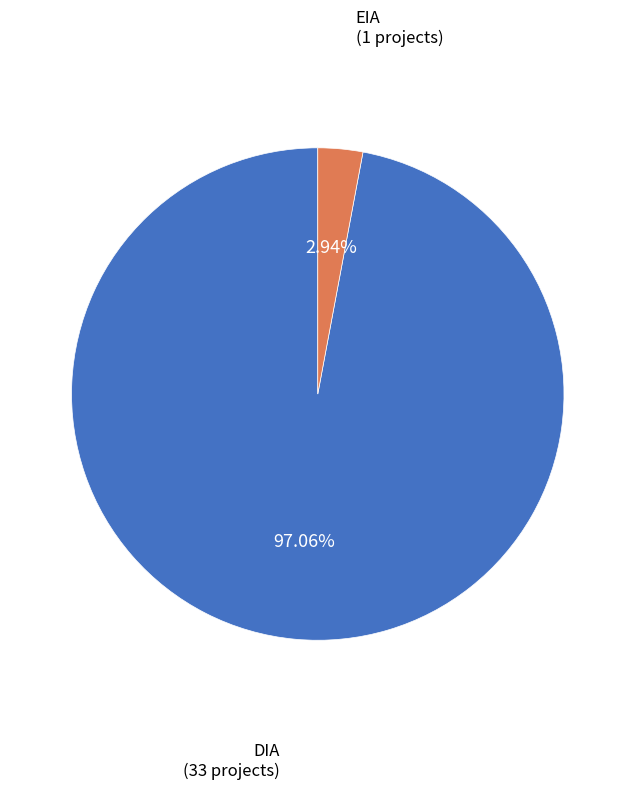

Does any single category account for the majority?

Yes